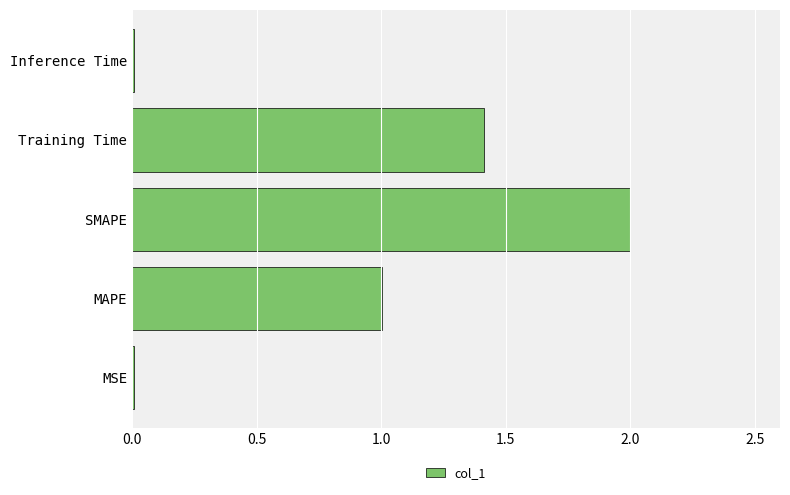

Read the value at MAPE.

1.0